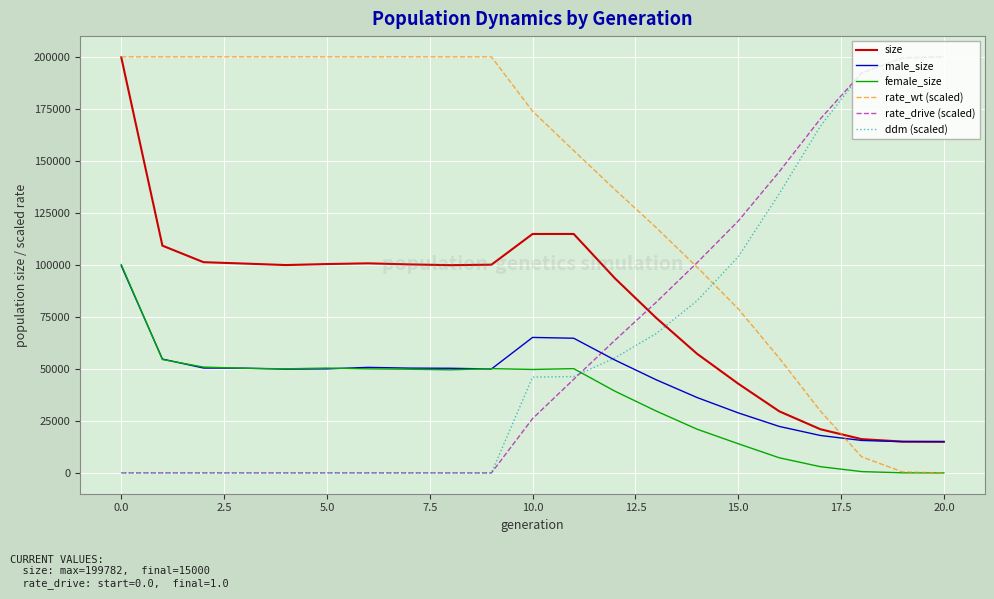

How many lines are shown in the chart?

6